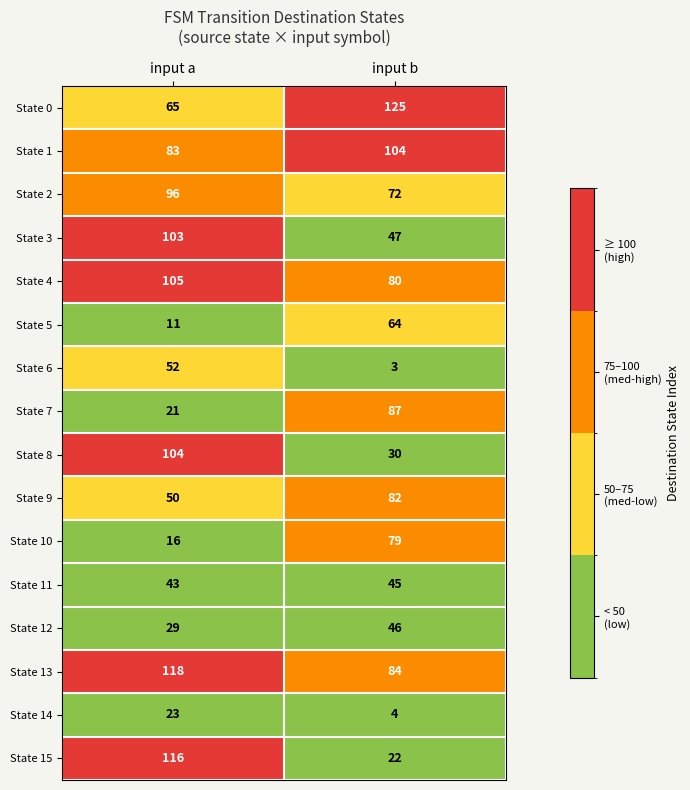

What is the difference between the maximum and minimum values in the State 1 series?

21